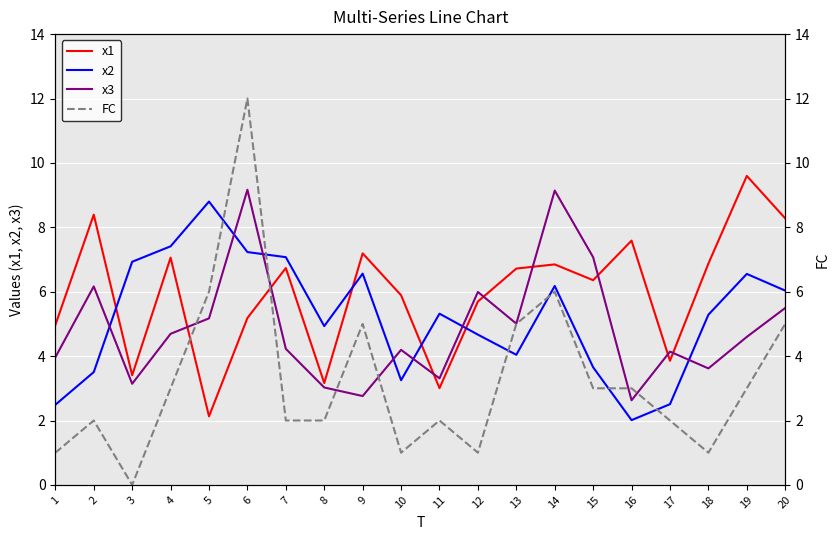

The x3 series shows 3.3 at 6. True or false?

False